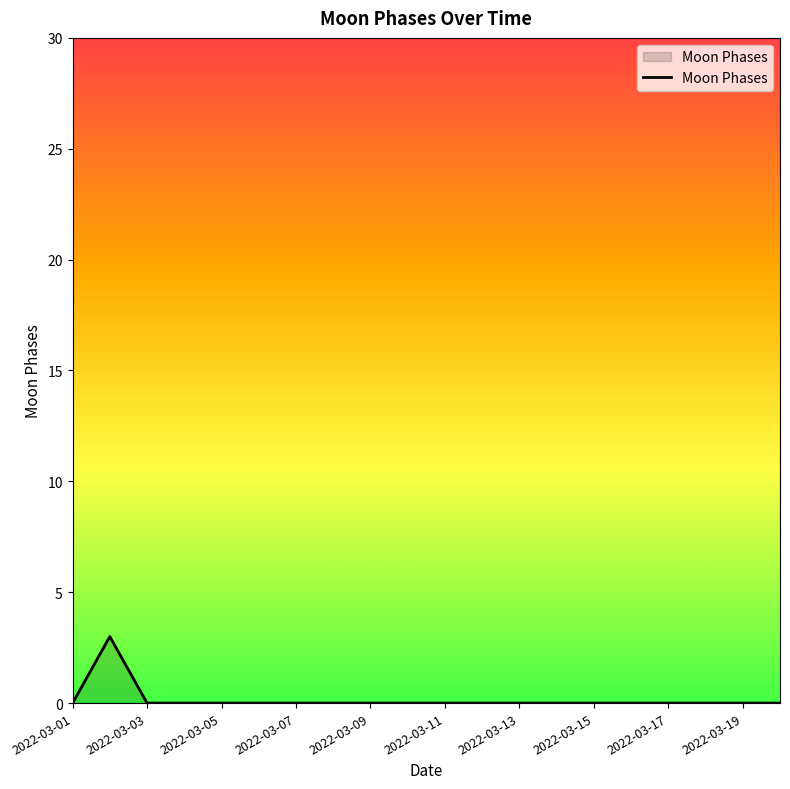

What is the maximum value shown in the chart?

3